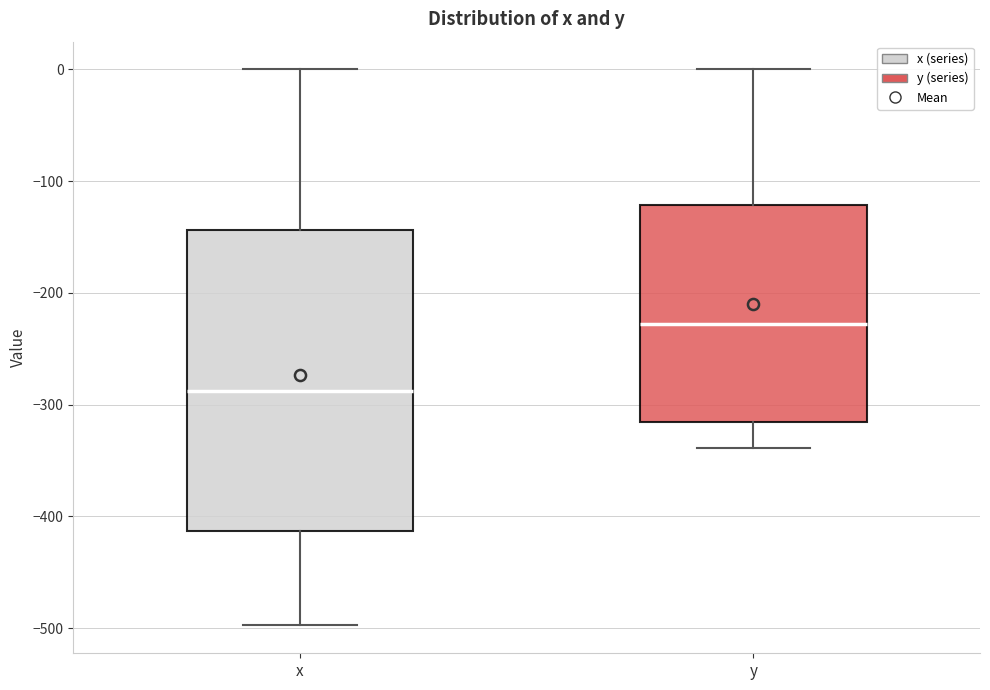

Which box's median line is the lowest?

x